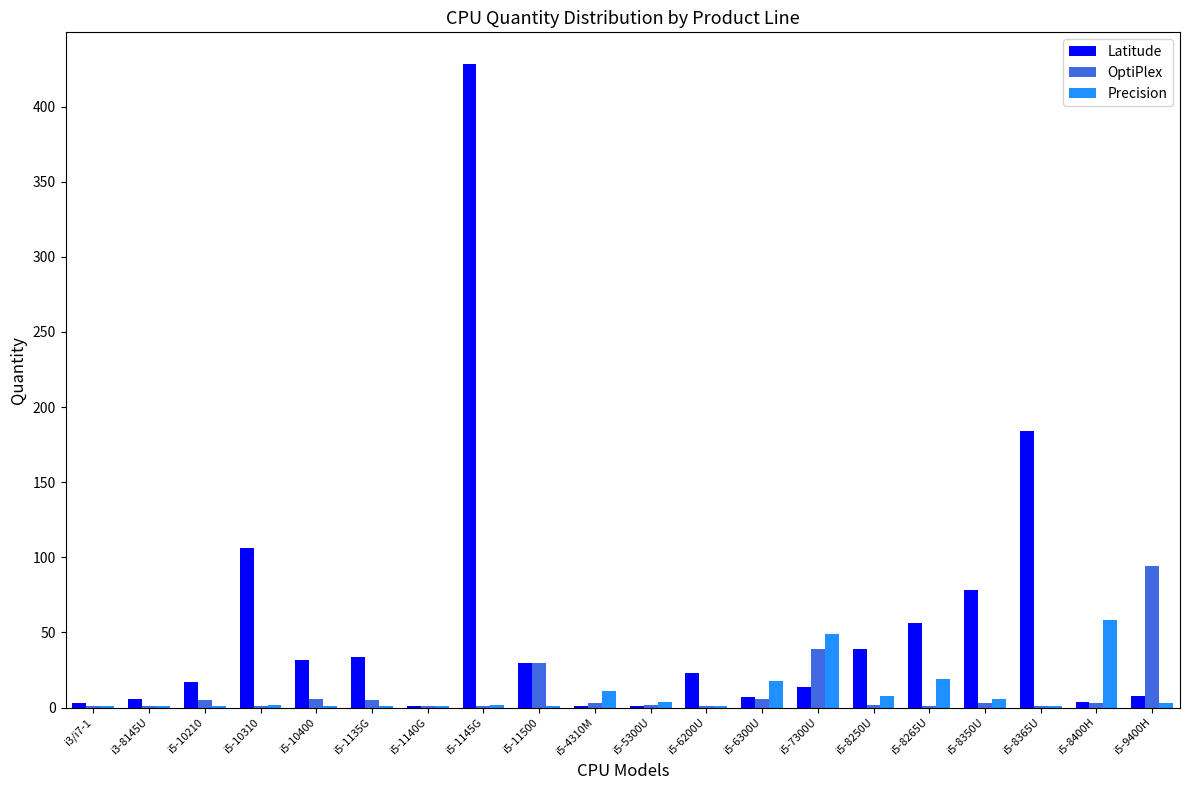

The value of Precision at i5-1135G is 1. True or false?

True